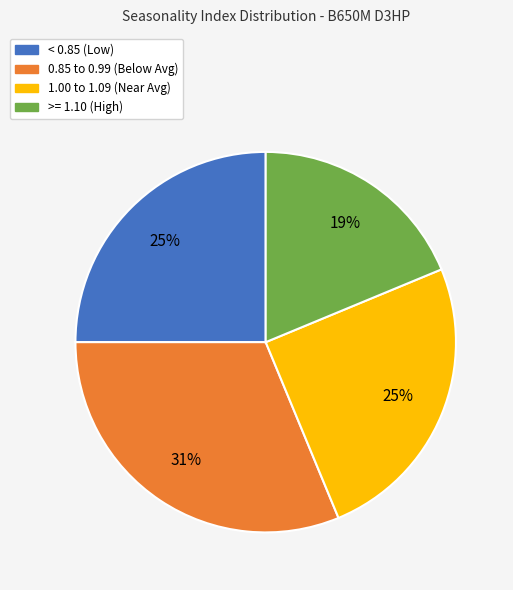

To the nearest percent, what percentage of the pie is 0.85 to 0.99 (Below Avg)?

31%